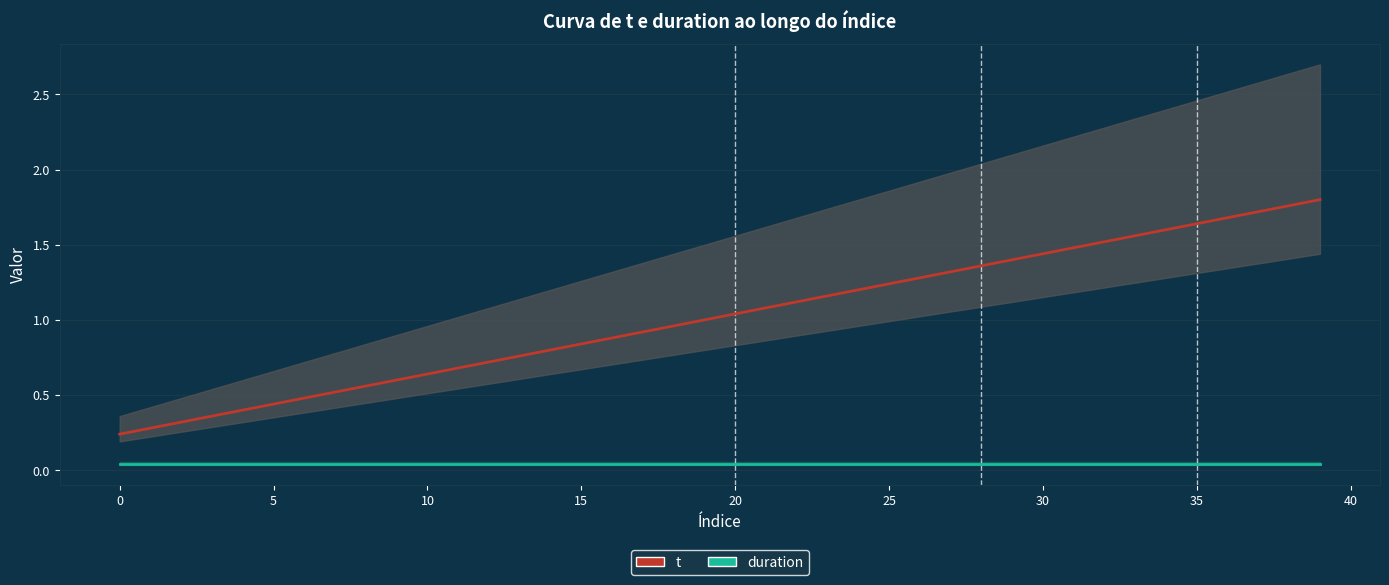

What is the difference between the maximum and minimum values in the t series?

1.6